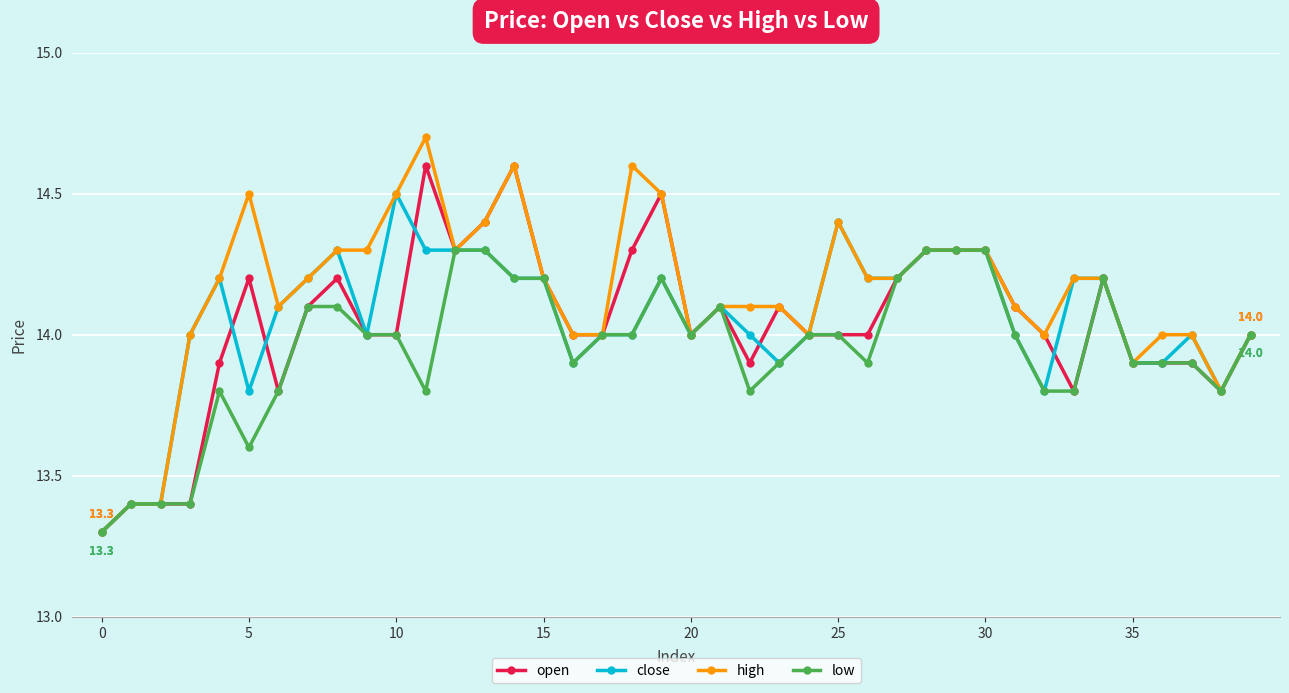

What is the average value of the high series?

14.1